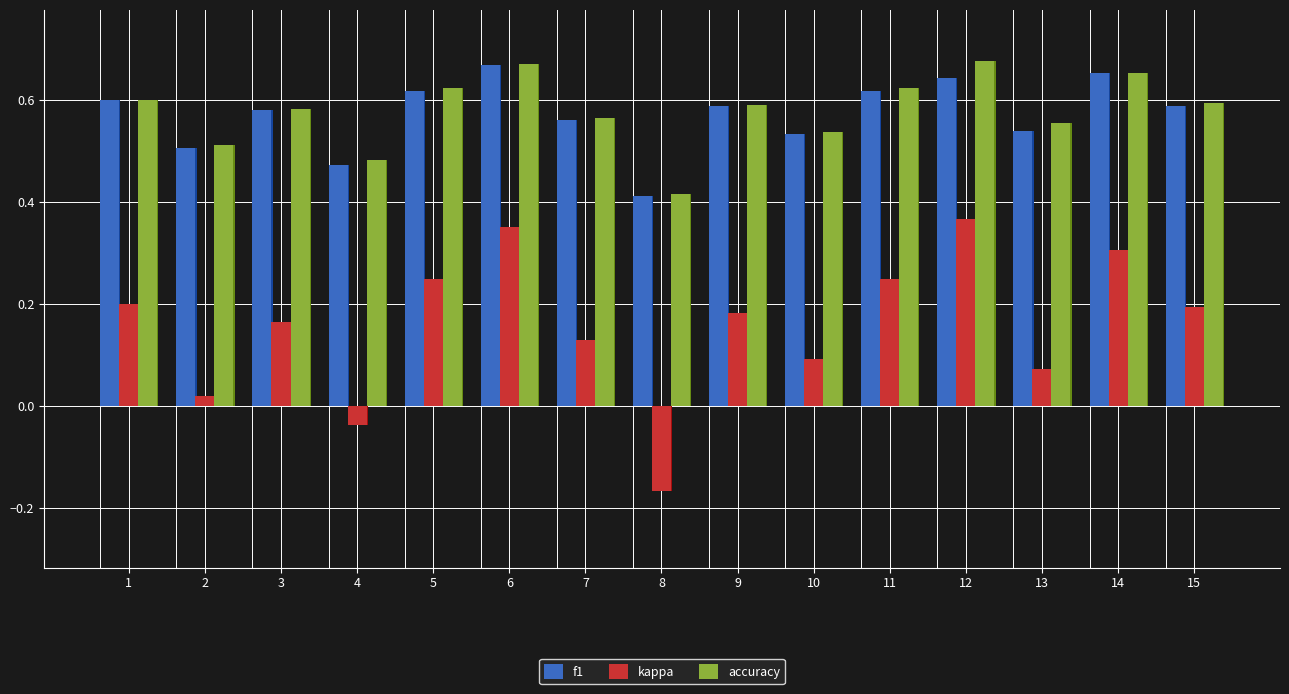

The value of kappa at 1 is 0.2. True or false?

True